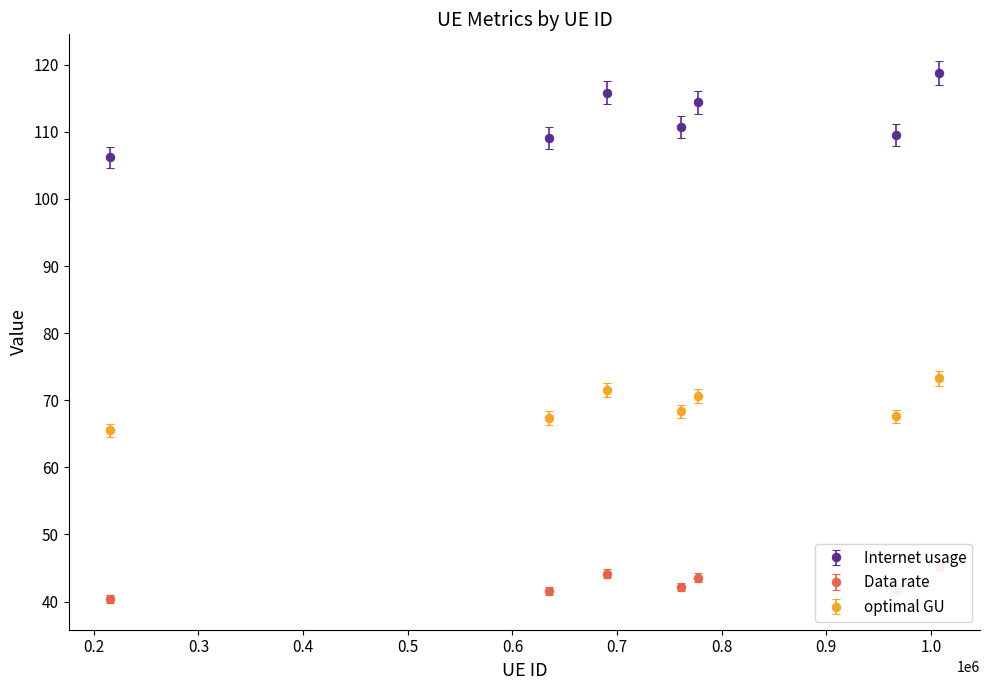

How many data points in Internet usage are above 110?

4